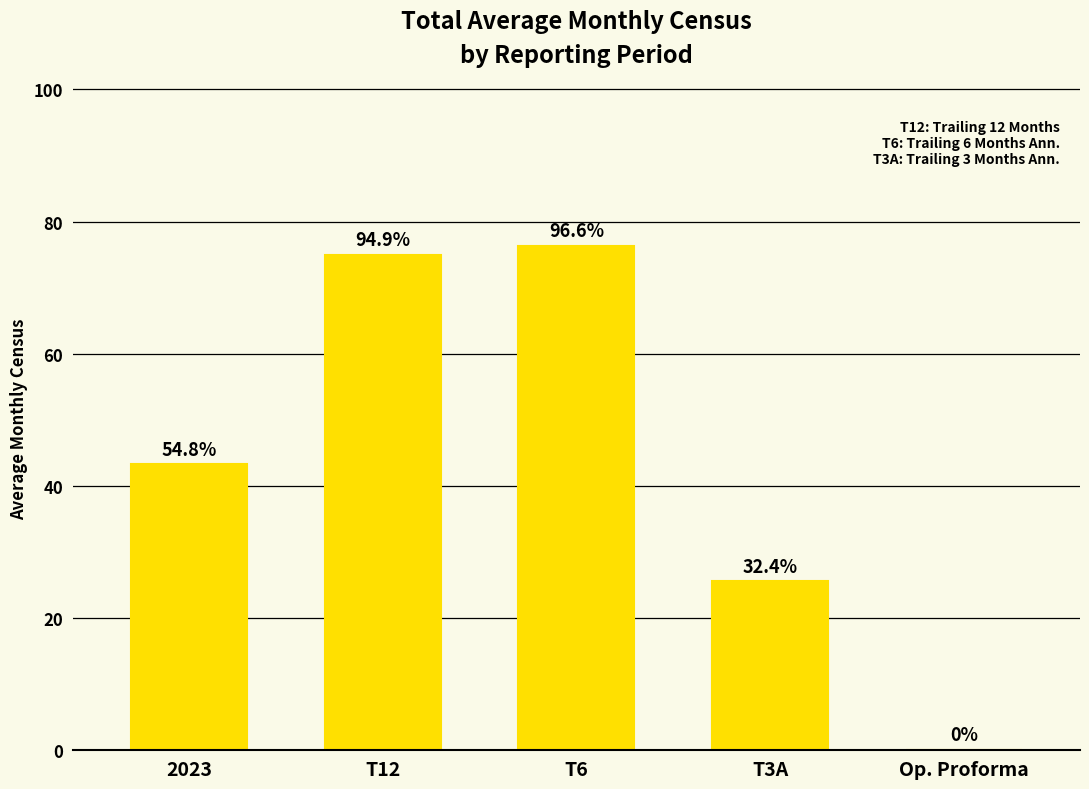

How many categories are shown in the chart?

5